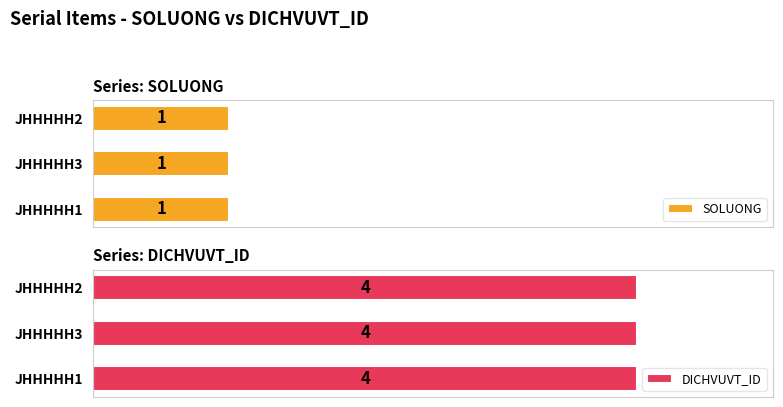

At how many categories does at least one series exceed 3?

3